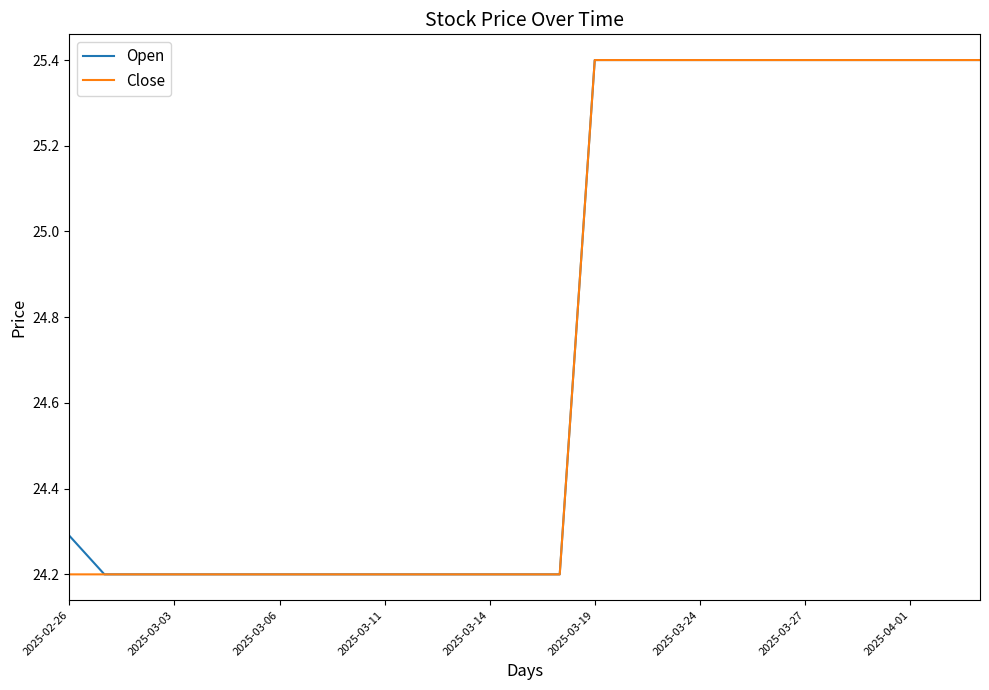

What is the highest value of the Open series?

25.4